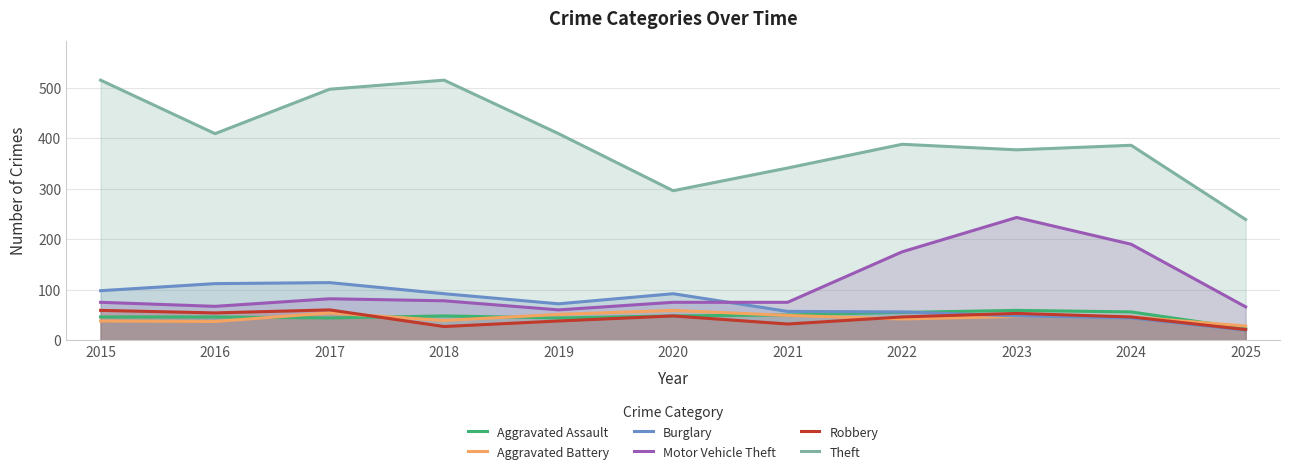

Which series has the largest range (max minus min)?

Theft